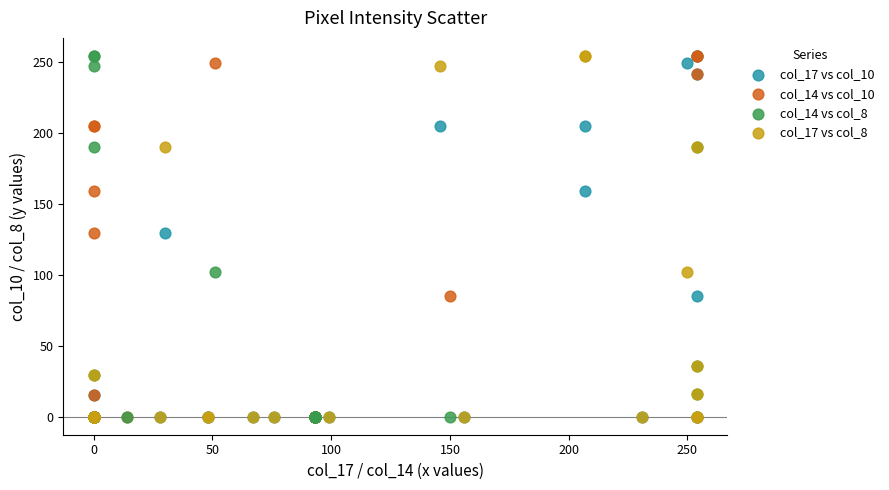

What are all the series names shown in the legend?

col_17 vs col_10, col_14 vs col_10, col_14 vs col_8, col_17 vs col_8